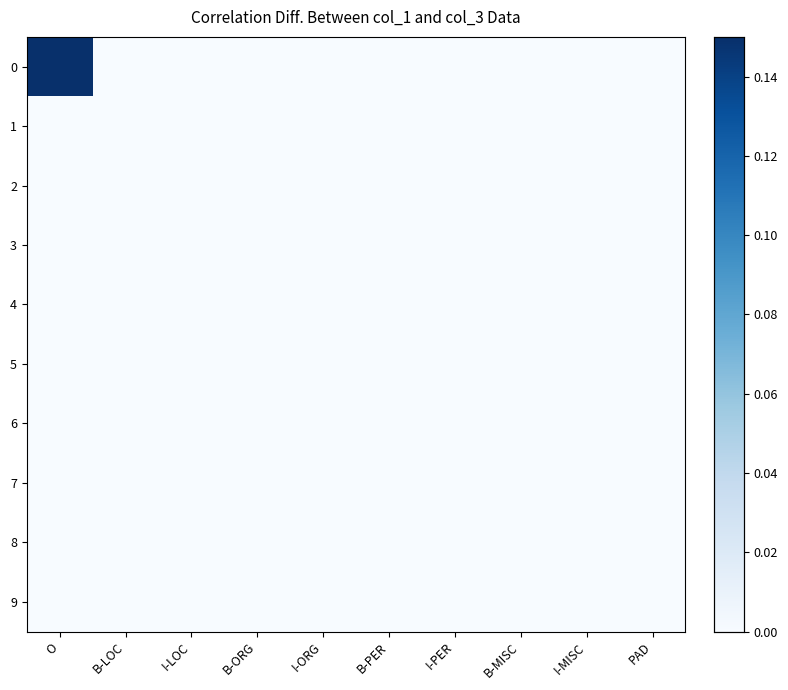

Reading left to right, what are all the values shown in this chart?

0: O=1	B-LOC=0	I-LOC=0	B-ORG=0	I-ORG=0	B-PER=0	I-PER=0	B-MISC=0	I-MISC=0	PAD=0
1: O=0	B-LOC=0	I-LOC=0	B-ORG=0	I-ORG=0	B-PER=0	I-PER=0	B-MISC=0	I-MISC=0	PAD=0
2: O=0	B-LOC=0	I-LOC=0	B-ORG=0	I-ORG=0	B-PER=0	I-PER=0	B-MISC=0	I-MISC=0	PAD=0
3: O=0	B-LOC=0	I-LOC=0	B-ORG=0	I-ORG=0	B-PER=0	I-PER=0	B-MISC=0	I-MISC=0	PAD=0
4: O=0	B-LOC=0	I-LOC=0	B-ORG=0	I-ORG=0	B-PER=0	I-PER=0	B-MISC=0	I-MISC=0	PAD=0
5: O=0	B-LOC=0	I-LOC=0	B-ORG=0	I-ORG=0	B-PER=0	I-PER=0	B-MISC=0	I-MISC=0	PAD=0
6: O=0	B-LOC=0	I-LOC=0	B-ORG=0	I-ORG=0	B-PER=0	I-PER=0	B-MISC=0	I-MISC=0	PAD=0
7: O=0	B-LOC=0	I-LOC=0	B-ORG=0	I-ORG=0	B-PER=0	I-PER=0	B-MISC=0	I-MISC=0	PAD=0
8: O=0	B-LOC=0	I-LOC=0	B-ORG=0	I-ORG=0	B-PER=0	I-PER=0	B-MISC=0	I-MISC=0	PAD=0
9: O=0	B-LOC=0	I-LOC=0	B-ORG=0	I-ORG=0	B-PER=0	I-PER=0	B-MISC=0	I-MISC=0	PAD=0